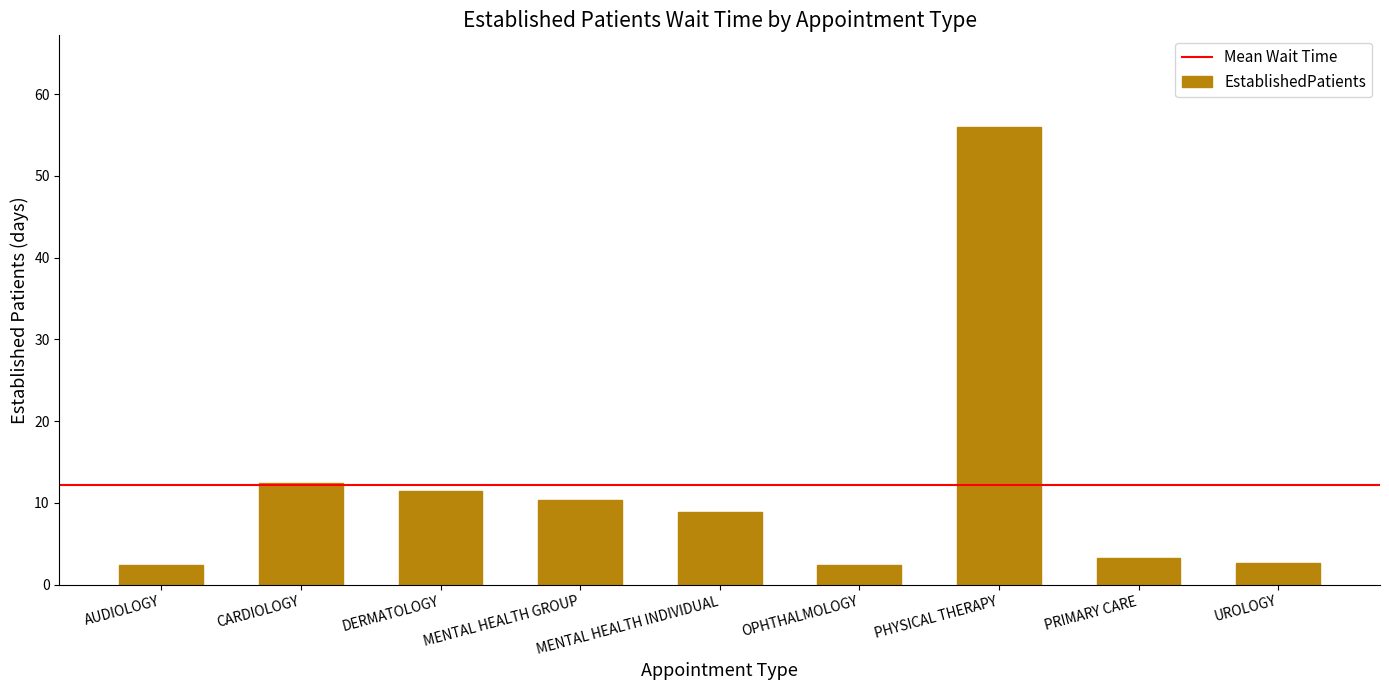

Where does the data first go above 8?

CARDIOLOGY